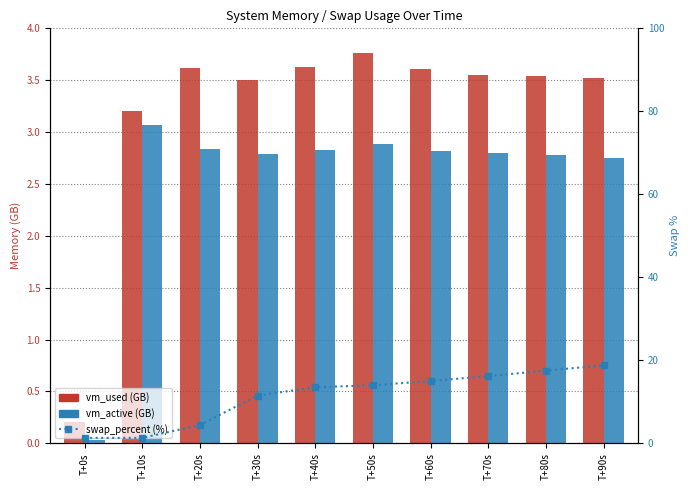

What is the average value of the swap_percent series?

11.3